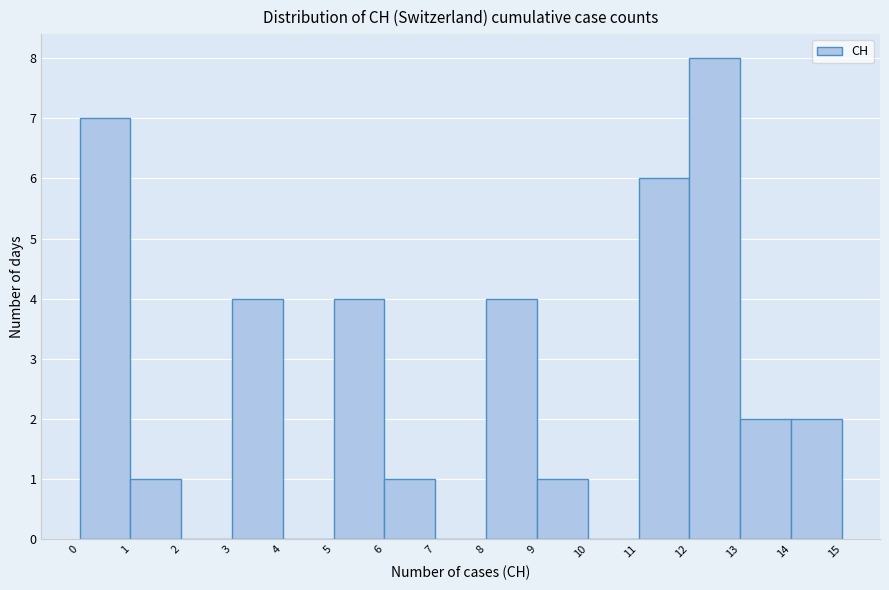

Reading left to right, transcribe this chart: for each bar, give the range it covers on the x-axis and its height. The values are not printed on the chart, so give them approximately, as read against the axis.

0 to 1: 7
1 to 2: 1
2 to 3: 0
3 to 4: 4
4 to 5: 0
5 to 6: 4
6 to 7: 1
7 to 8: 0
8 to 9: 4
9 to 10: 1
10 to 11: 0
11 to 12: 6
12 to 13: 8
13 to 14: 2
14 to 15: 2